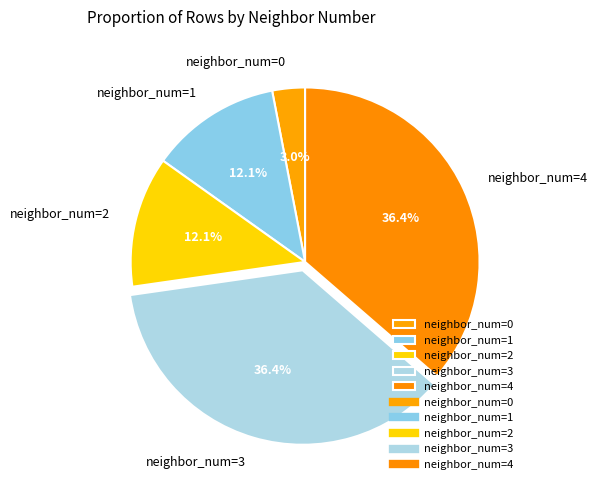

Does any single category account for the majority?

No